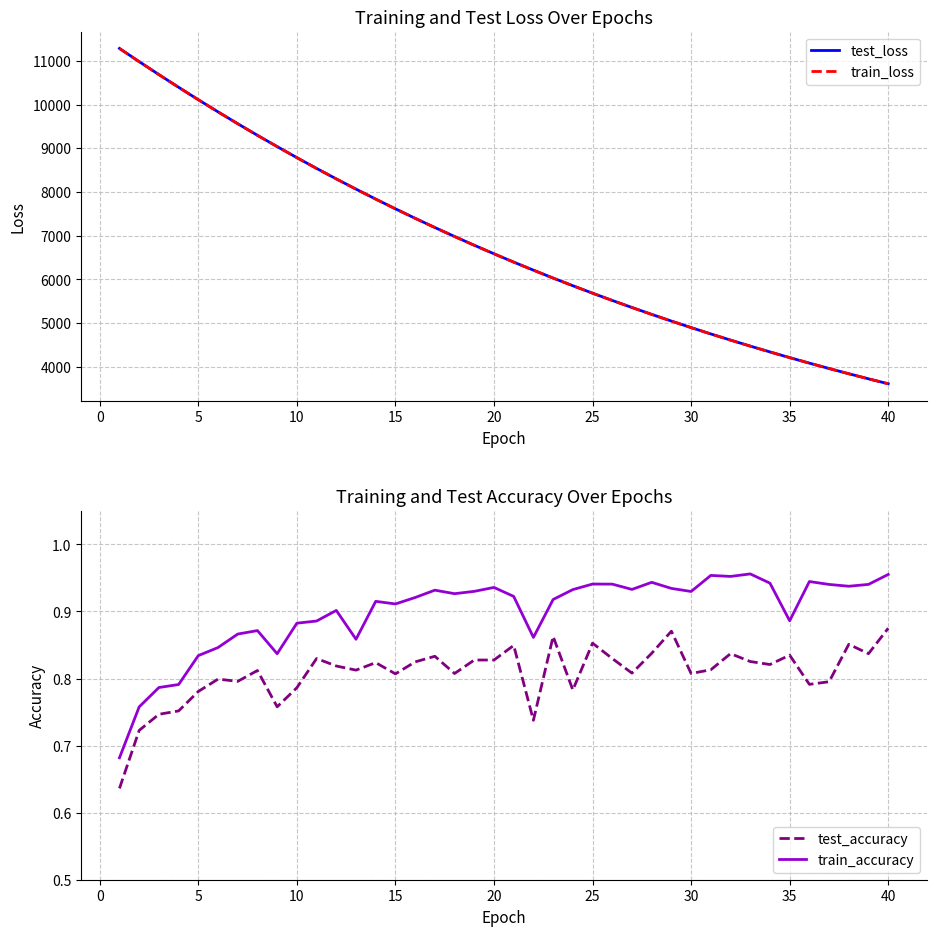

True or false: test_loss and test_accuracy intersect in this chart.

False